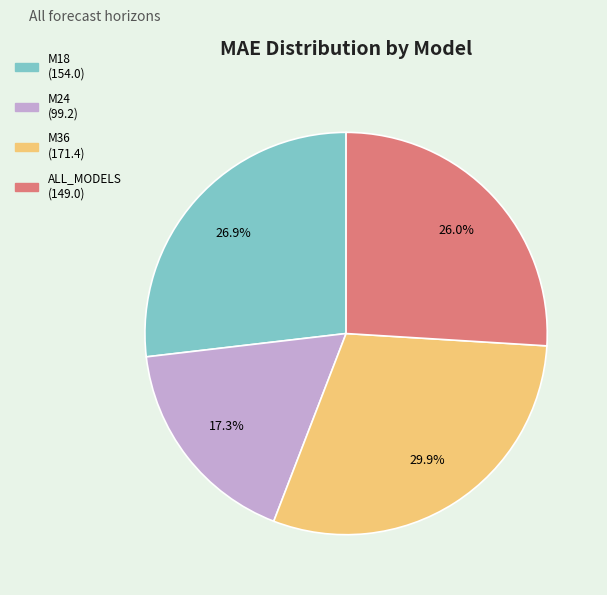

Is it true that ALL_MODELS is 39% of the pie?

False